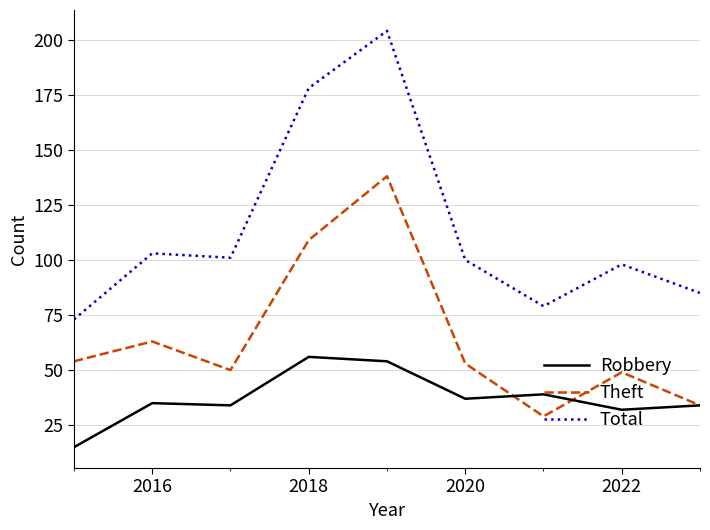

True or false: Total and Theft intersect in this chart.

False